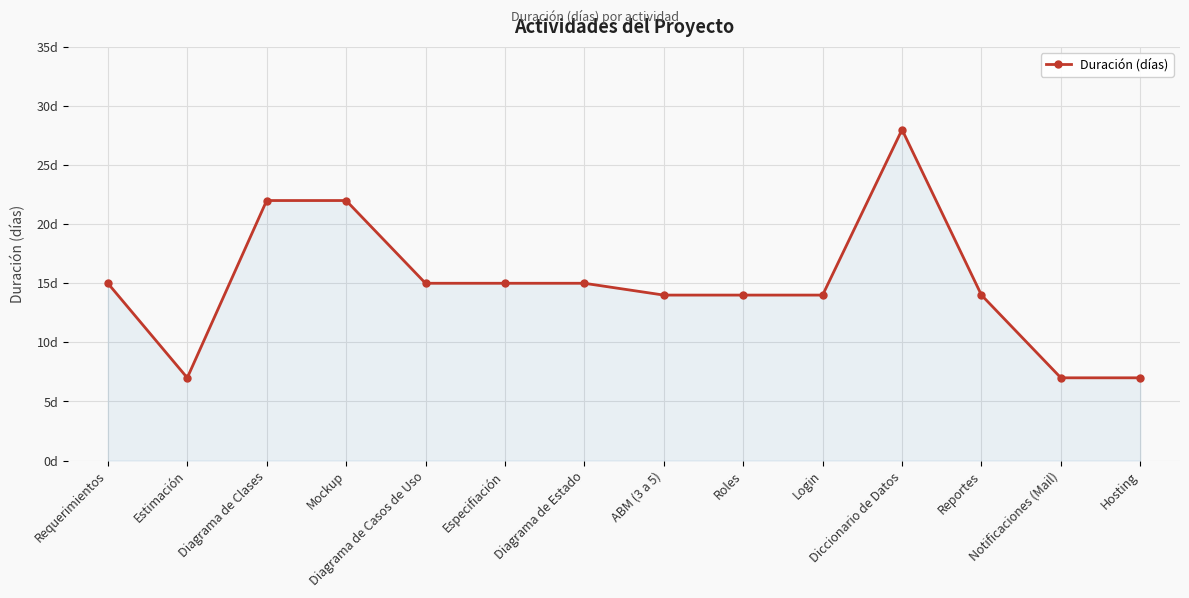

What is the change in value from Diagrama de Clases to Hosting?

-15